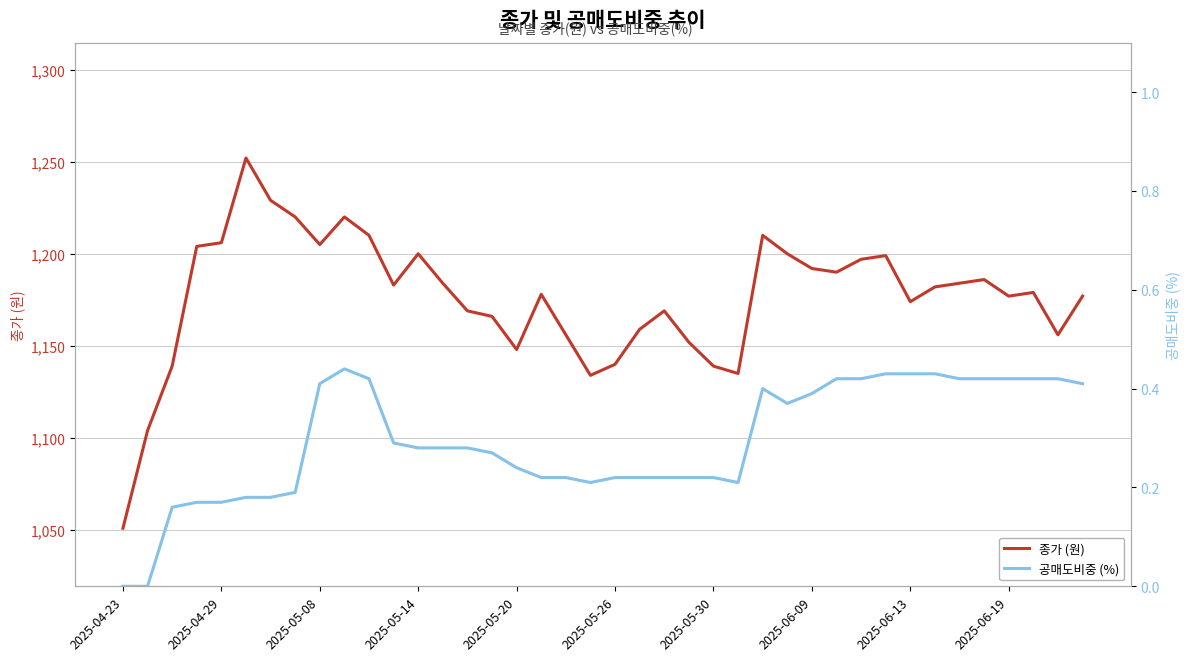

What is the difference between the 종가 (원) values at 2025-04-29 and 2025-04-23?

155